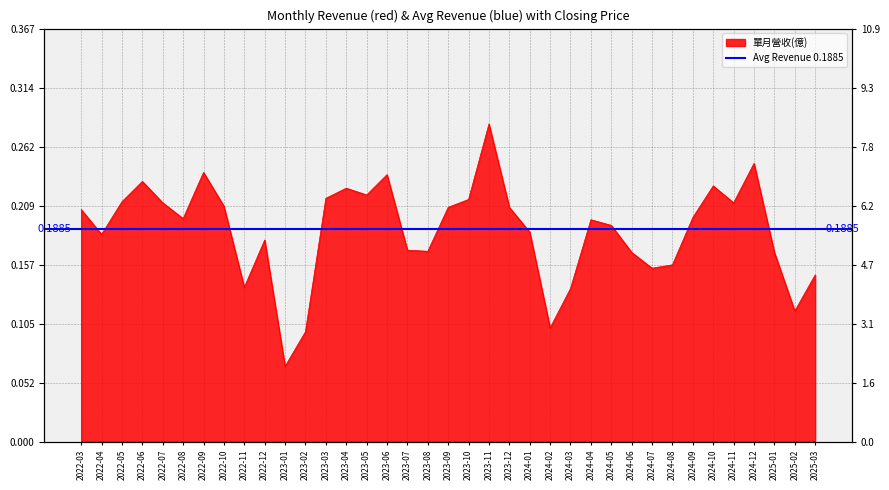

Is the value of 單月營收(億) at 2023-06 greater than the value of 收盤價 at 2025-02?

No